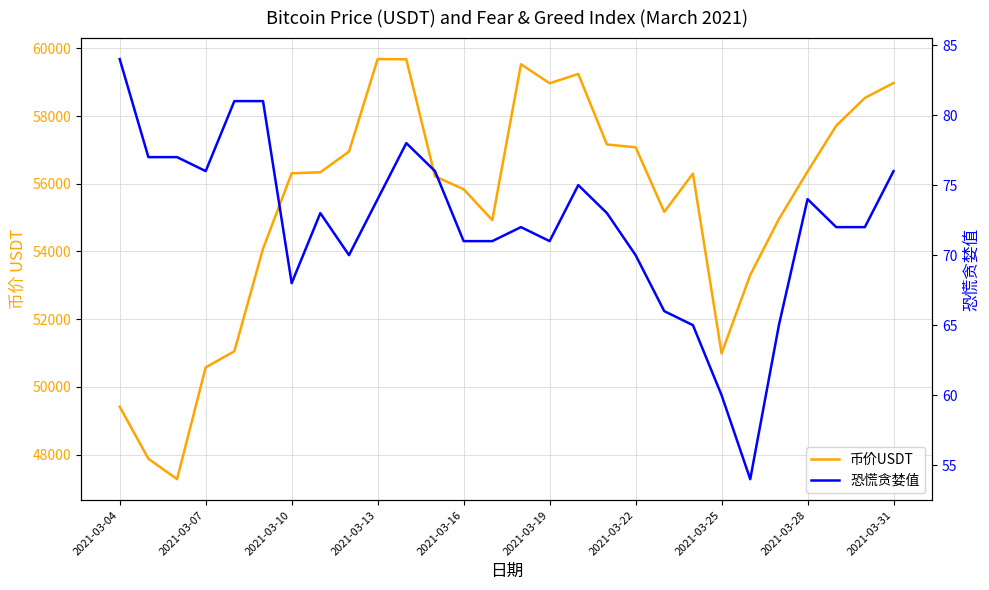

What is the average value of the 币价USDT series?

55376.2